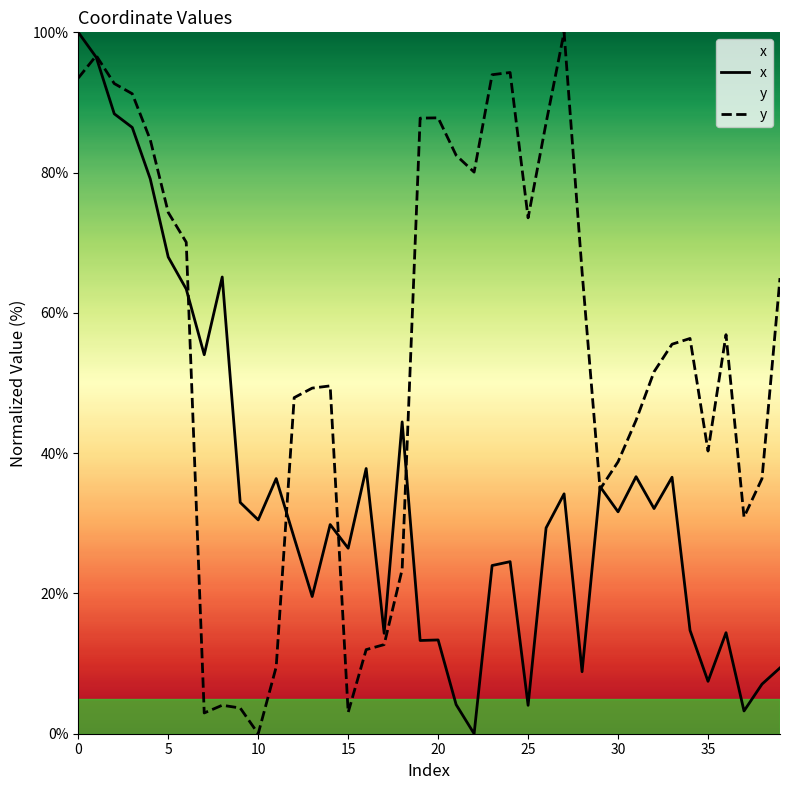

Which series has the largest range (max minus min)?

x